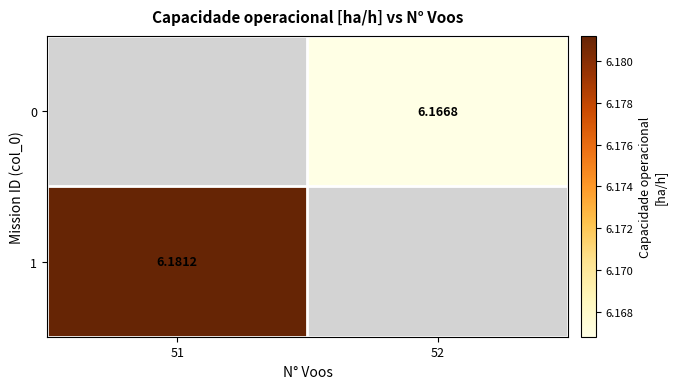

The value of 0 at 52 is 6.2. True or false?

True